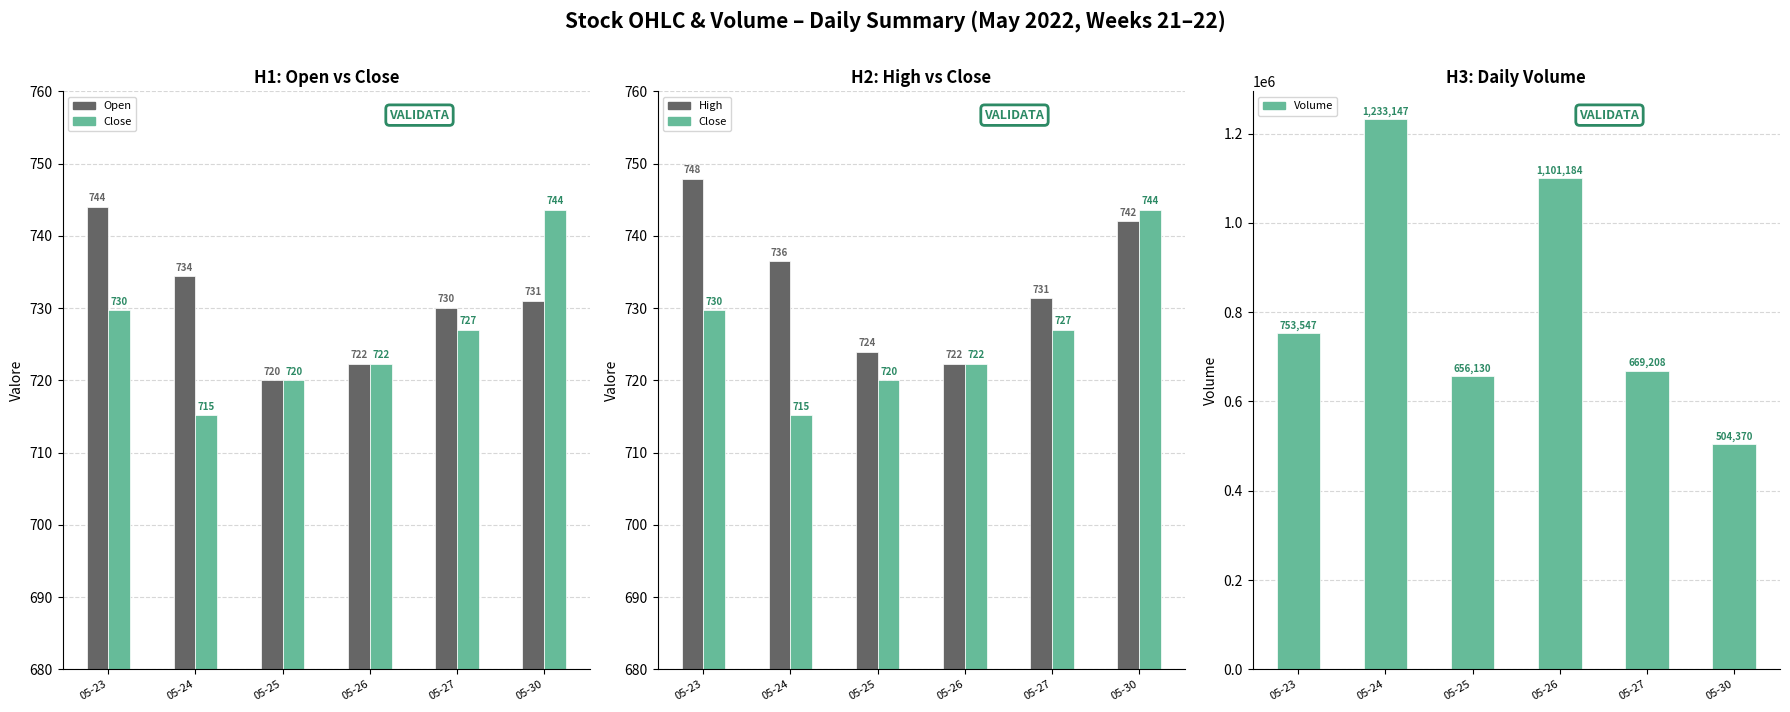

Is it true that Close equals 464.5 at 05-25?

False